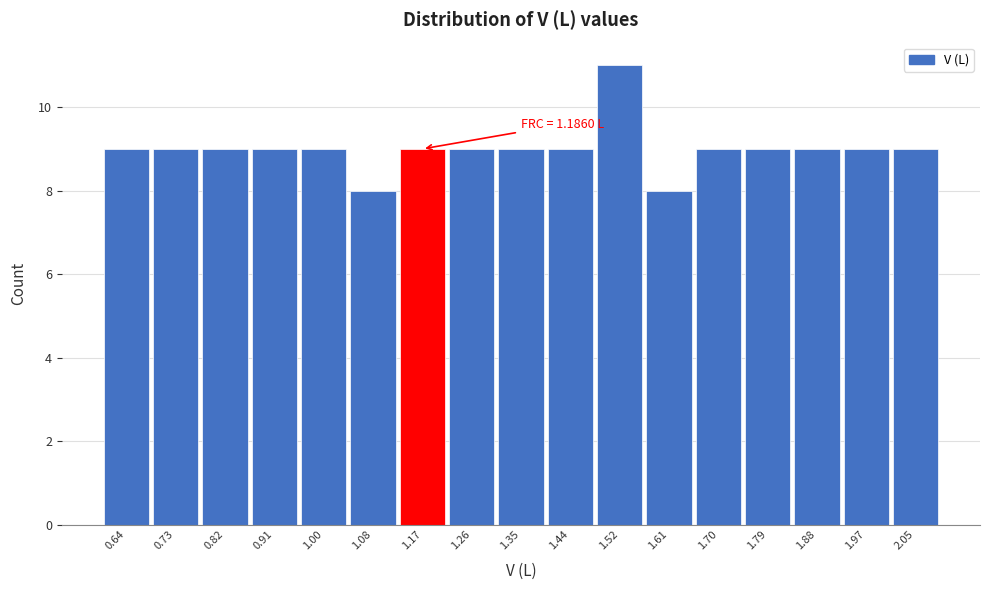

Reading left to right, what are all the values shown in this chart?

0.64=9	0.73=9	0.82=9	0.91=9	1.00=9	1.08=8	1.17=9	1.26=9	1.35=9	1.44=9	1.52=11	1.61=8	1.70=9	1.79=9	1.88=9	1.97=9	2.05=9